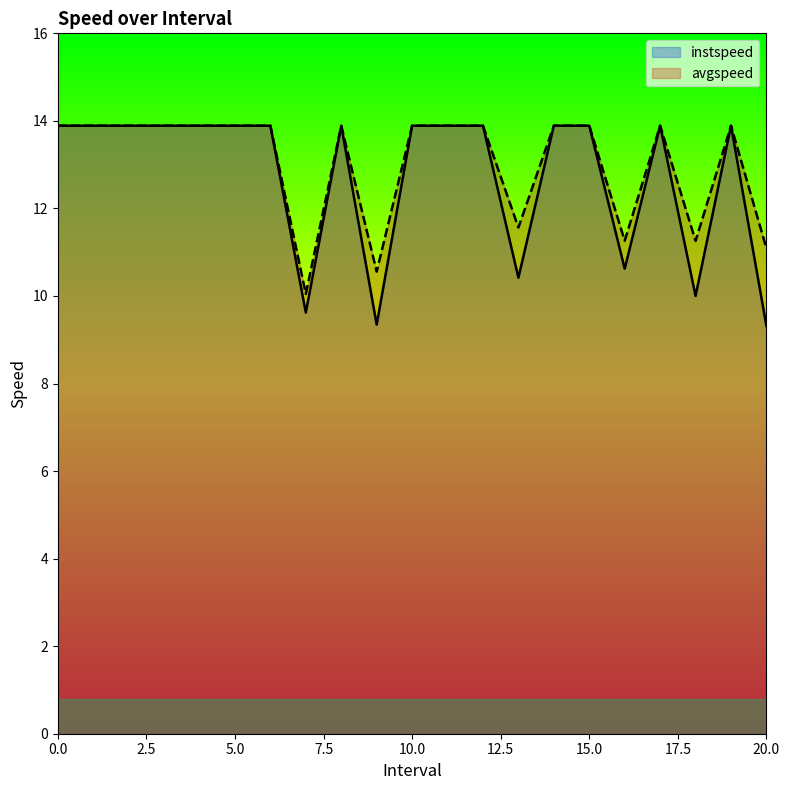

List the series in order of their peak value, highest first.

instspeed, avgspeed